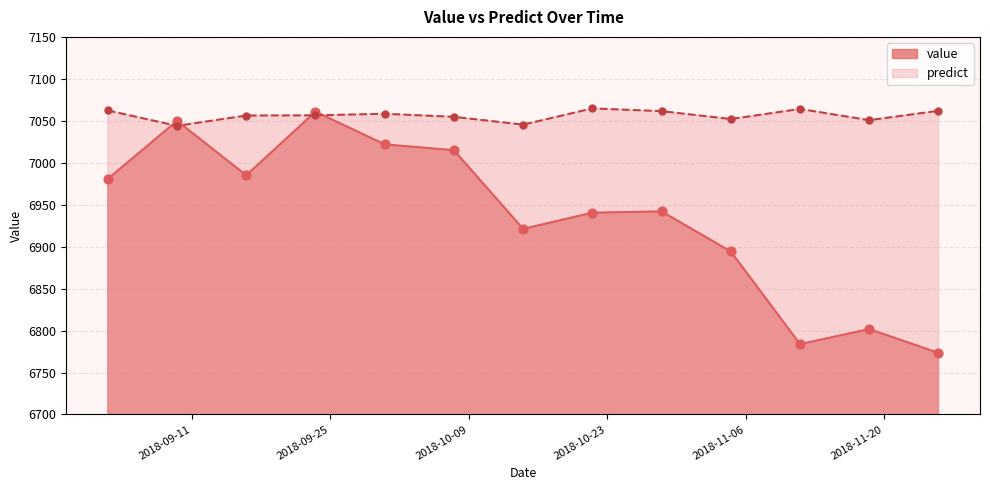

What are all the series names shown in the legend?

value, predict